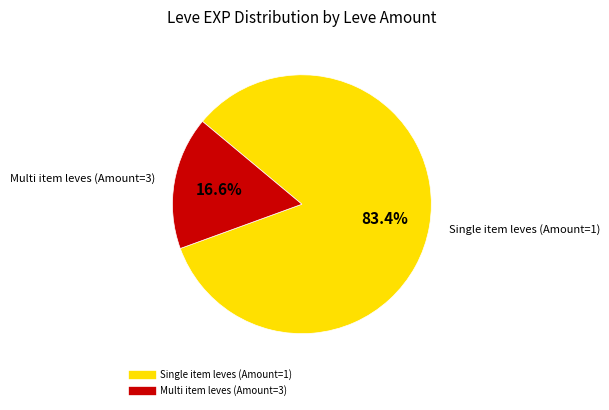

To the nearest percent, what is the average slice percentage?

50%